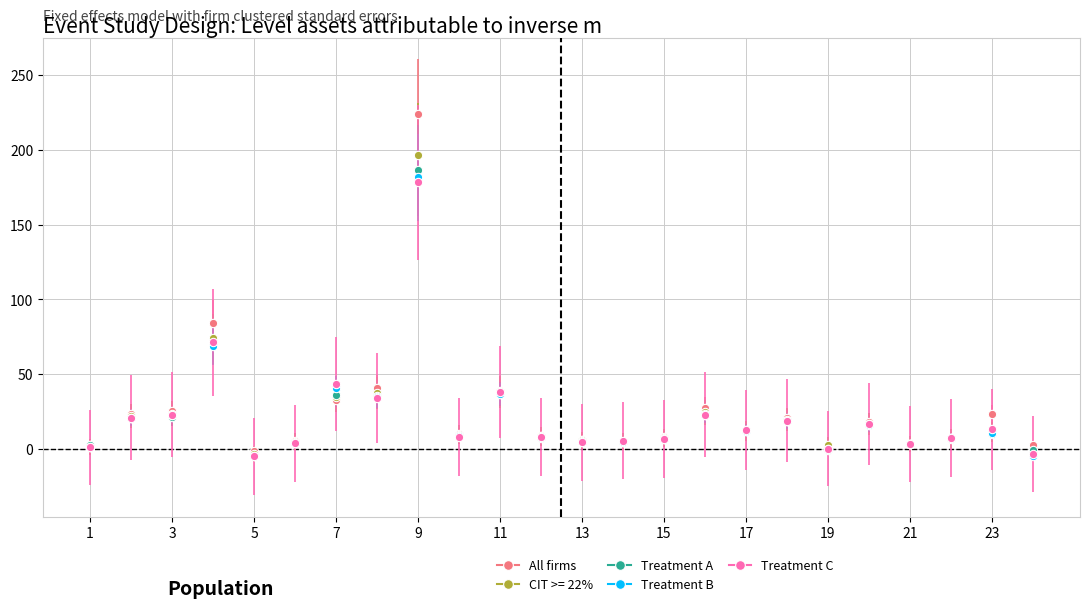

Which series has the widest spread of values?

All firms